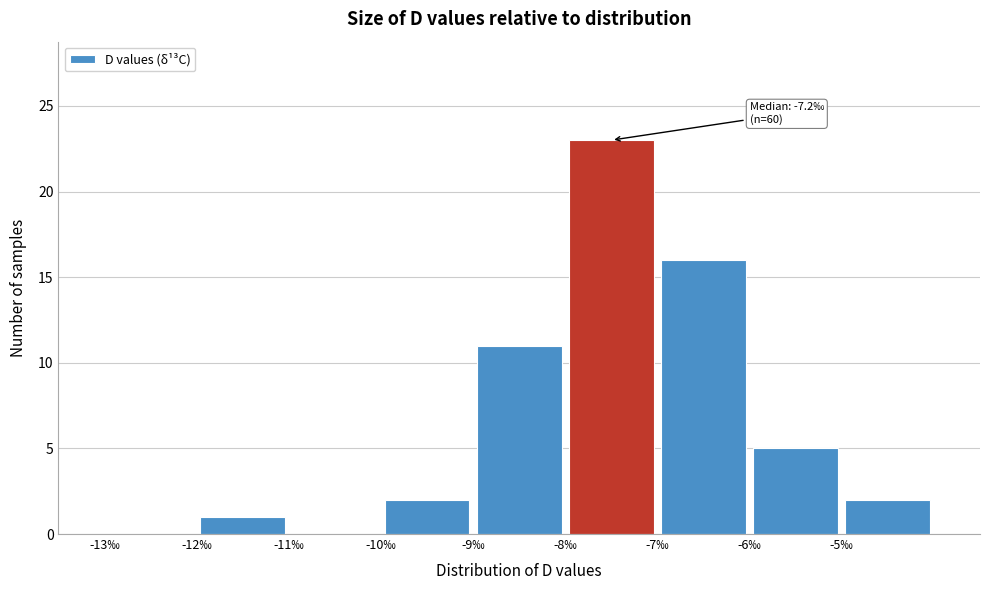

Over which range of the x-axis is the bar tallest?

-8 to -7